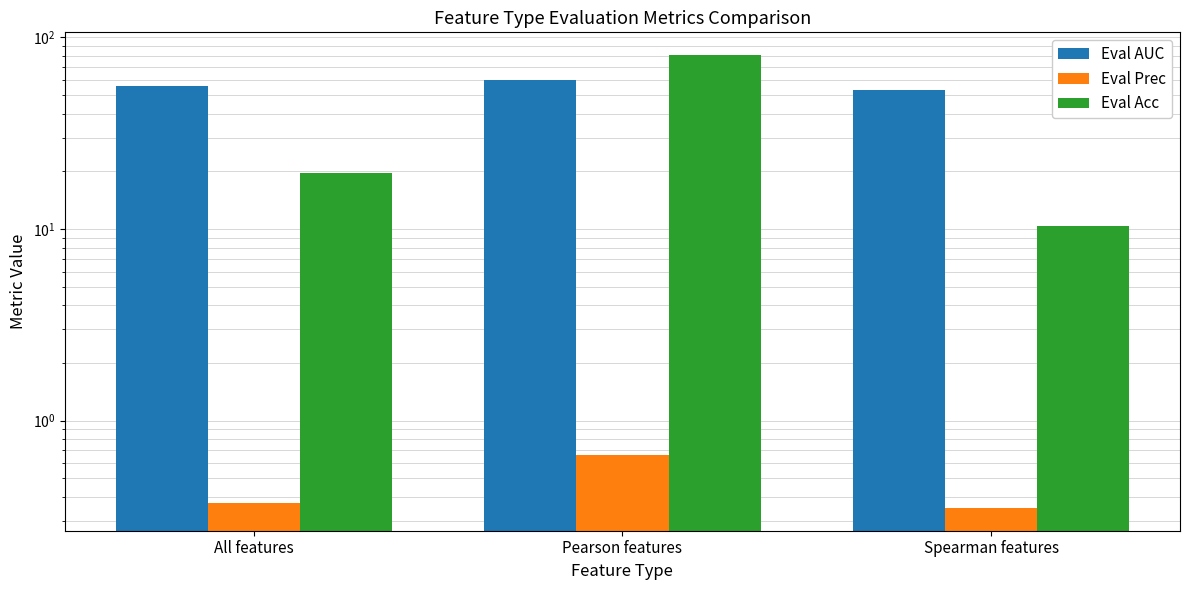

Count the number of categories in the chart.

3